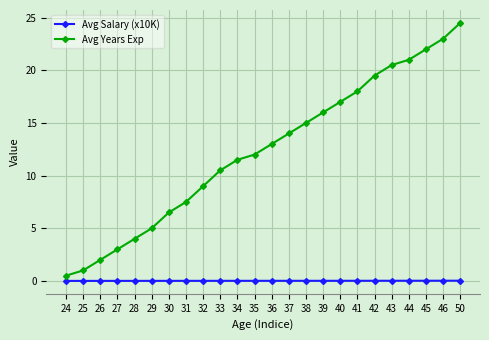

How many lines are shown in the chart?

2